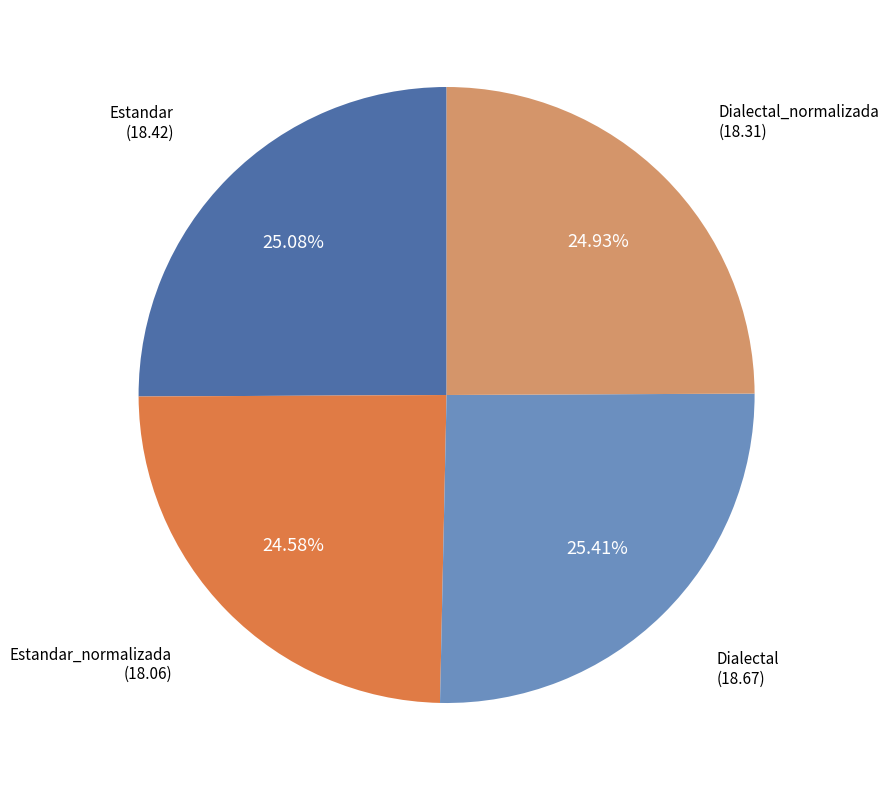

How many segments does this pie chart have?

4